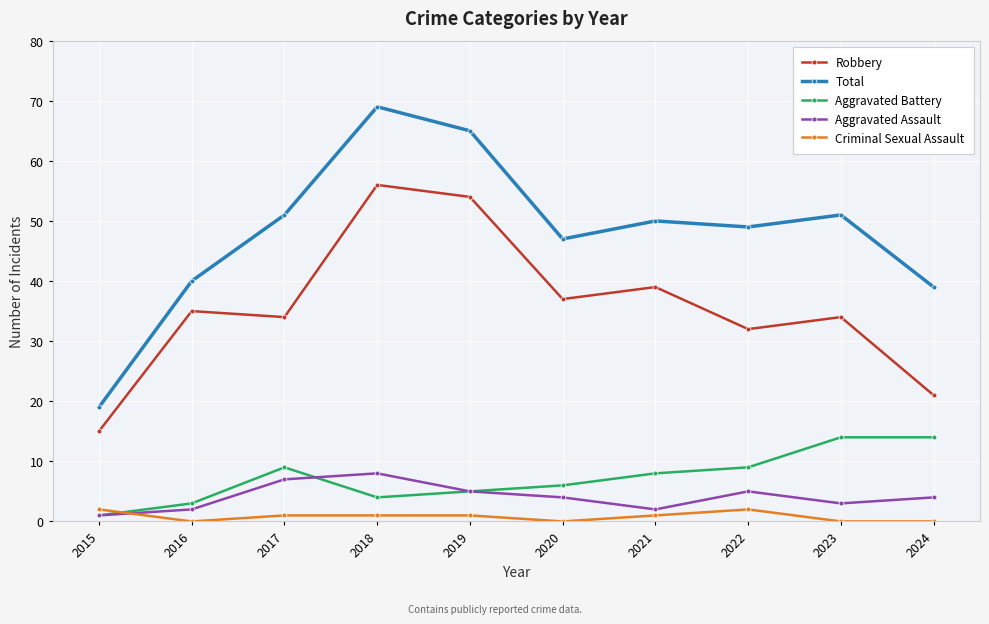

How many data points in Robbery are less than 35?

5